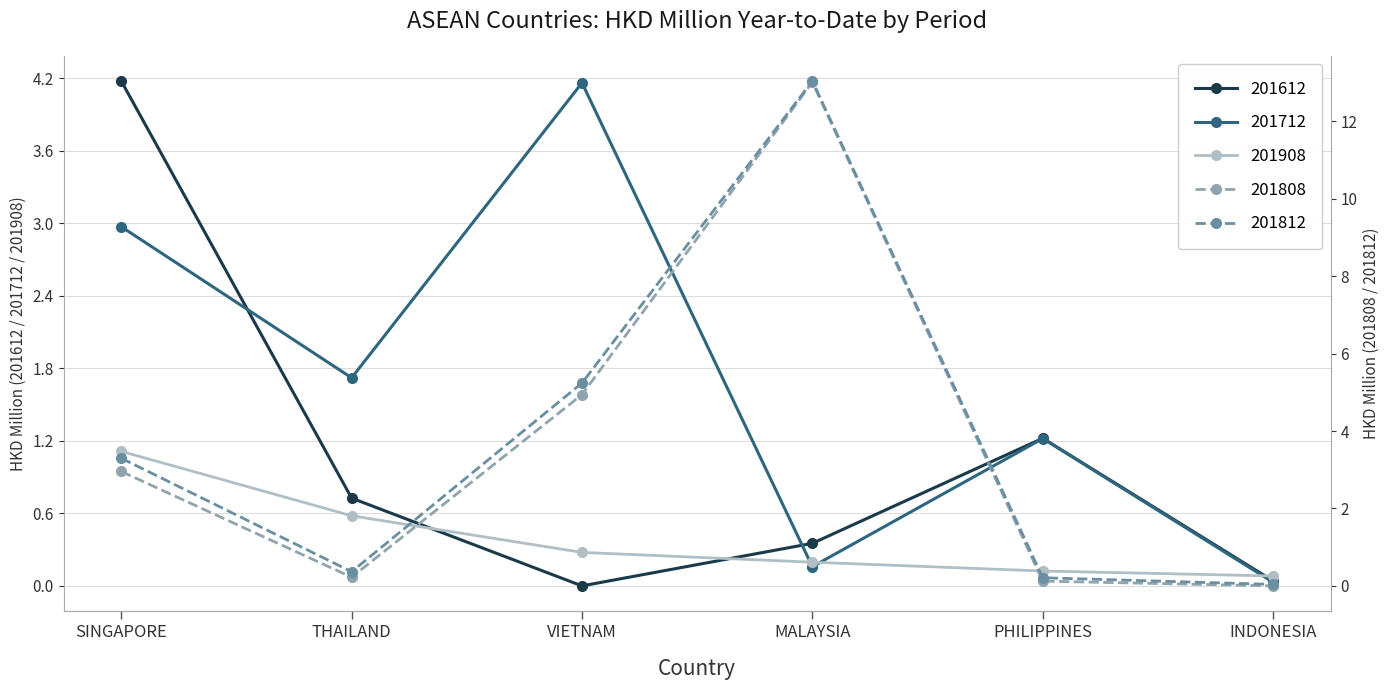

At which label is 201612 closest to 2?

PHILIPPINES